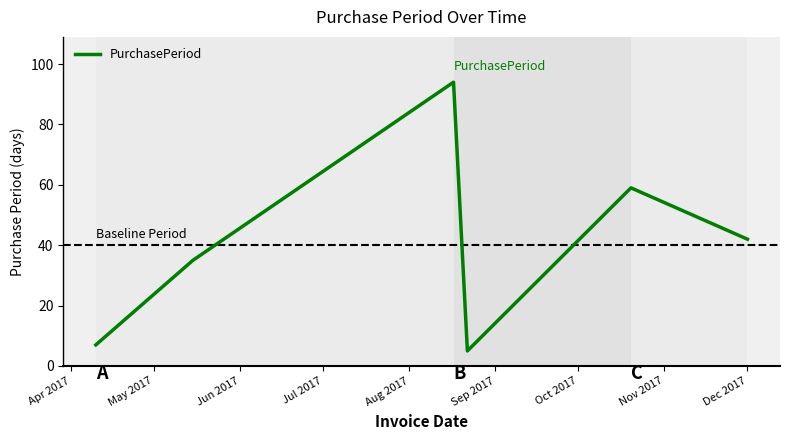

What is the difference between the maximum and minimum values?

89